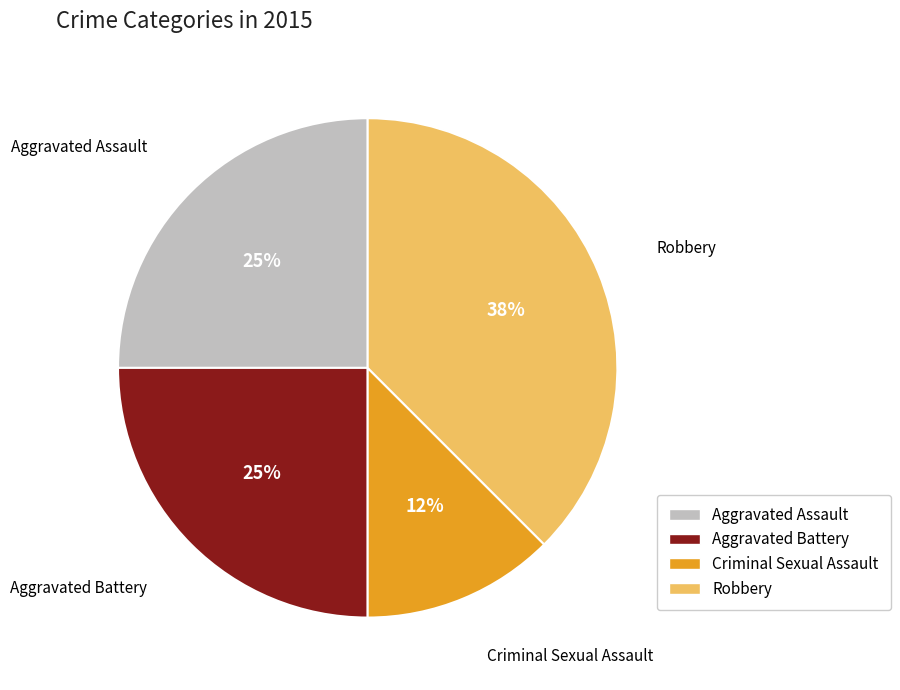

How many segments does this pie chart have?

4